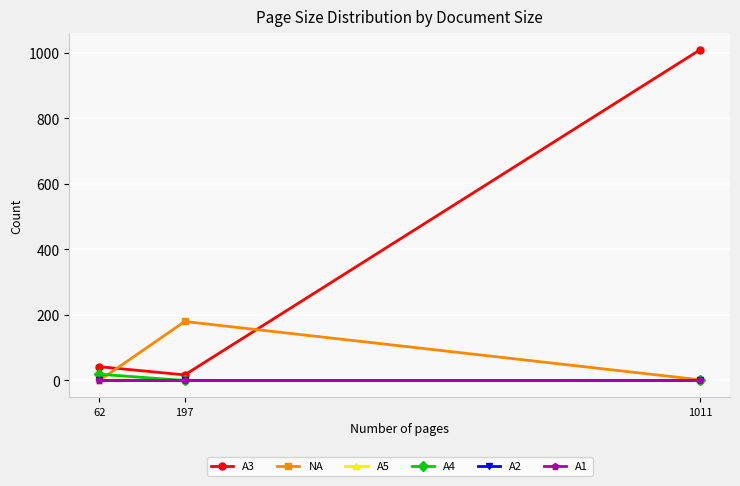

Reading left to right, list all the values displayed in this chart.

A3: 42	17	1009
NA: 0	180	2
A5: 1	0	0
A4: 19	0	0
A2: 0	0	0
A1: 0	0	0